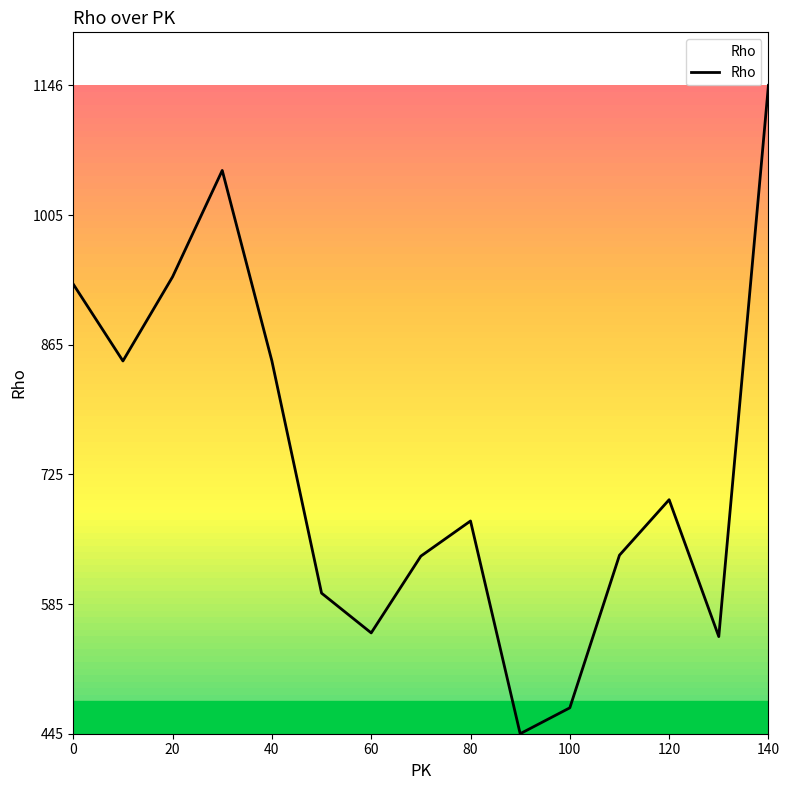

What is the minimum value shown in the chart?

445